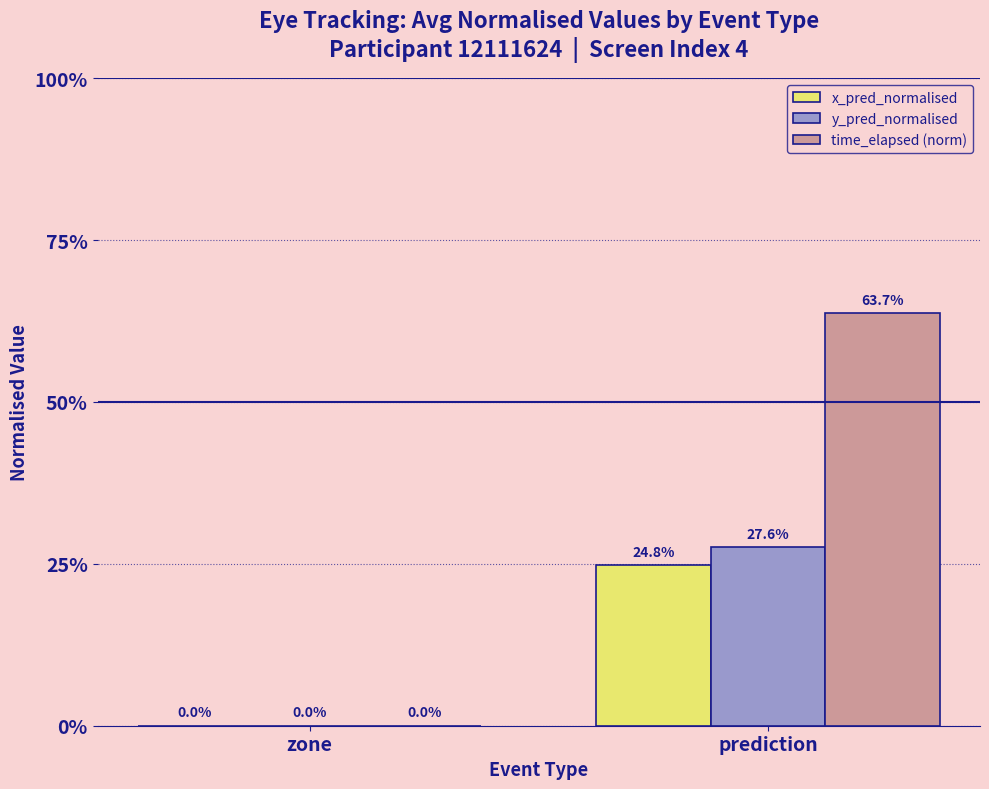

Which category has the highest value in the y_pred_normalised series?

prediction